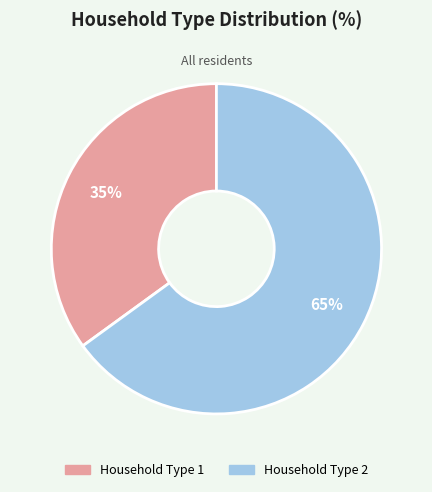

How many segments does this pie chart have?

2